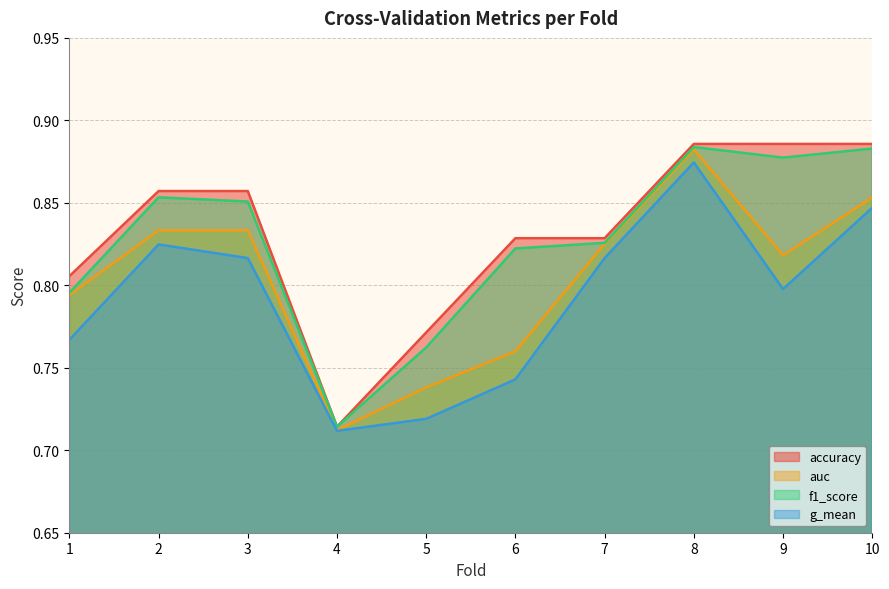

Which series has the largest range (max minus min)?

accuracy